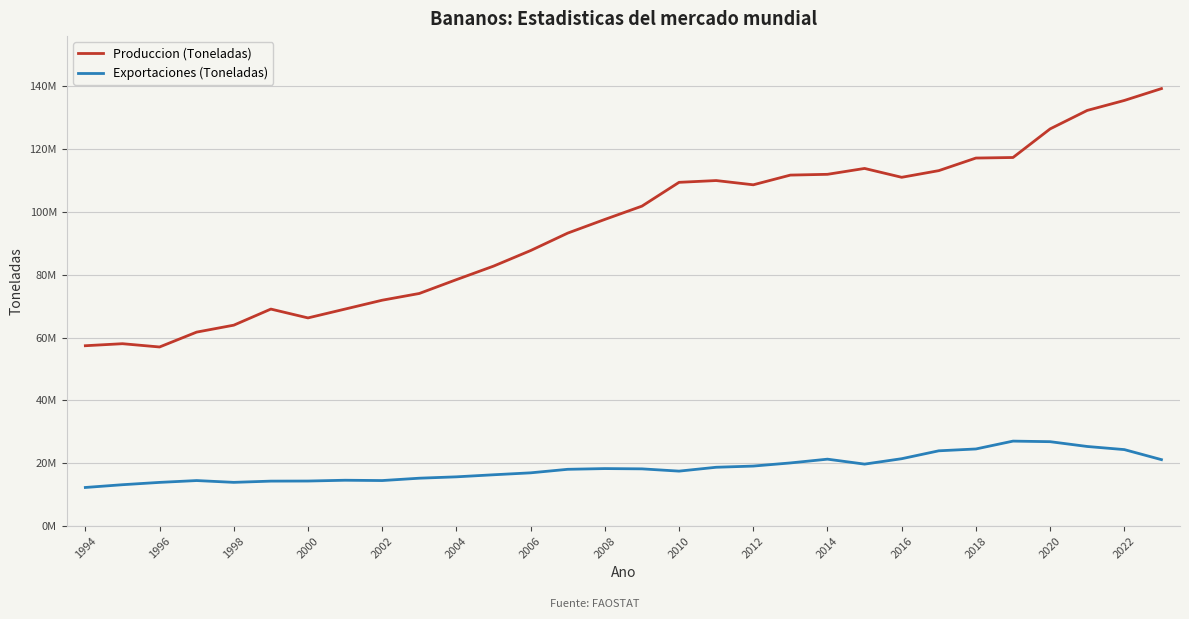

True or false: Exportaciones (Toneladas) has more than 1 interior local peaks.

True